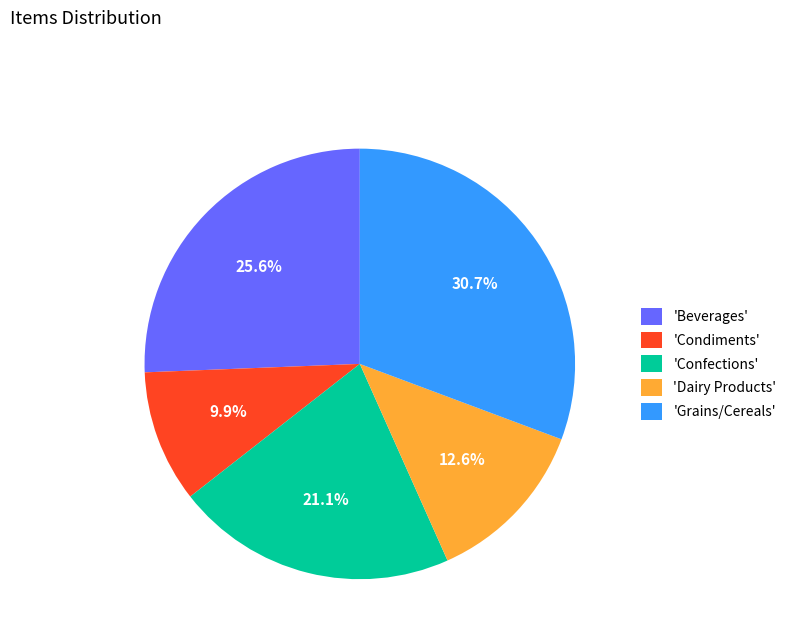

Which slice is the smallest?

'Condiments'